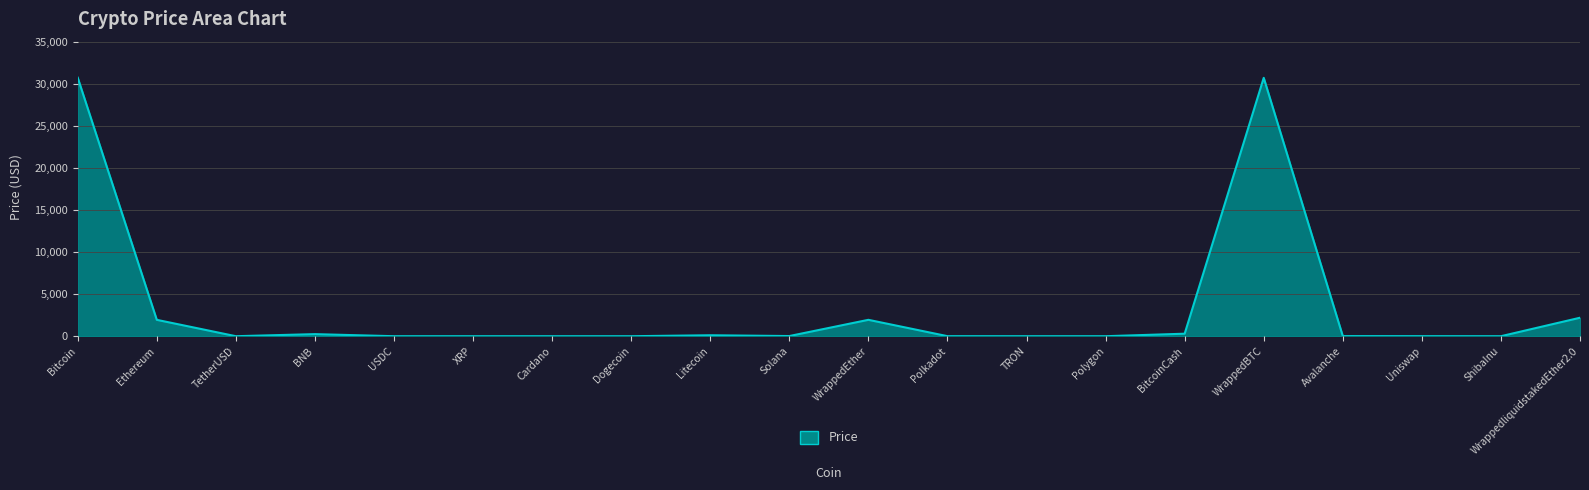

What is the difference between the maximum and minimum values?

30768.7